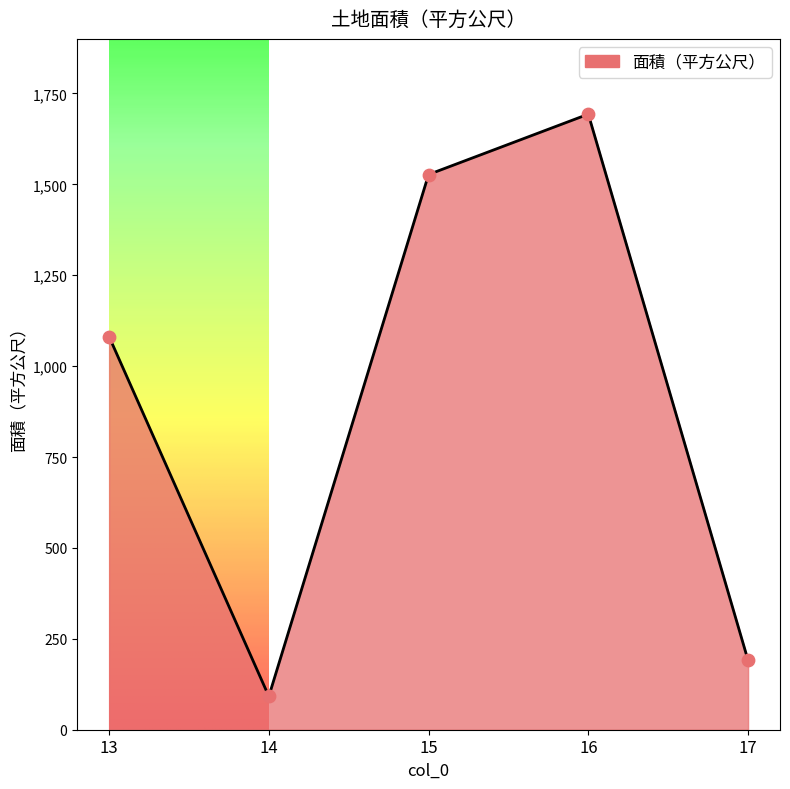

Between 13 and 15, which is larger?

15